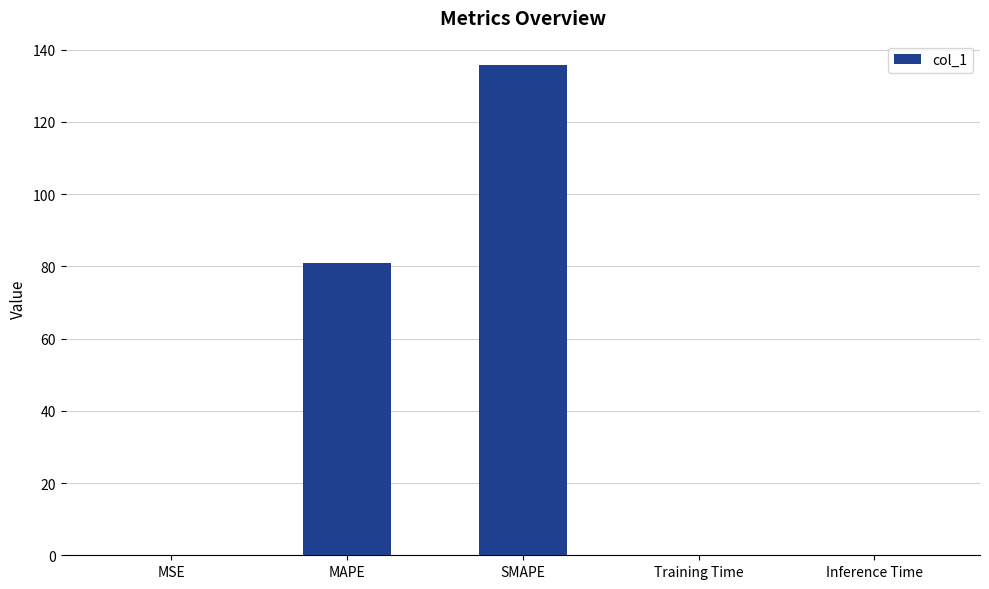

Are the bars horizontal?

No